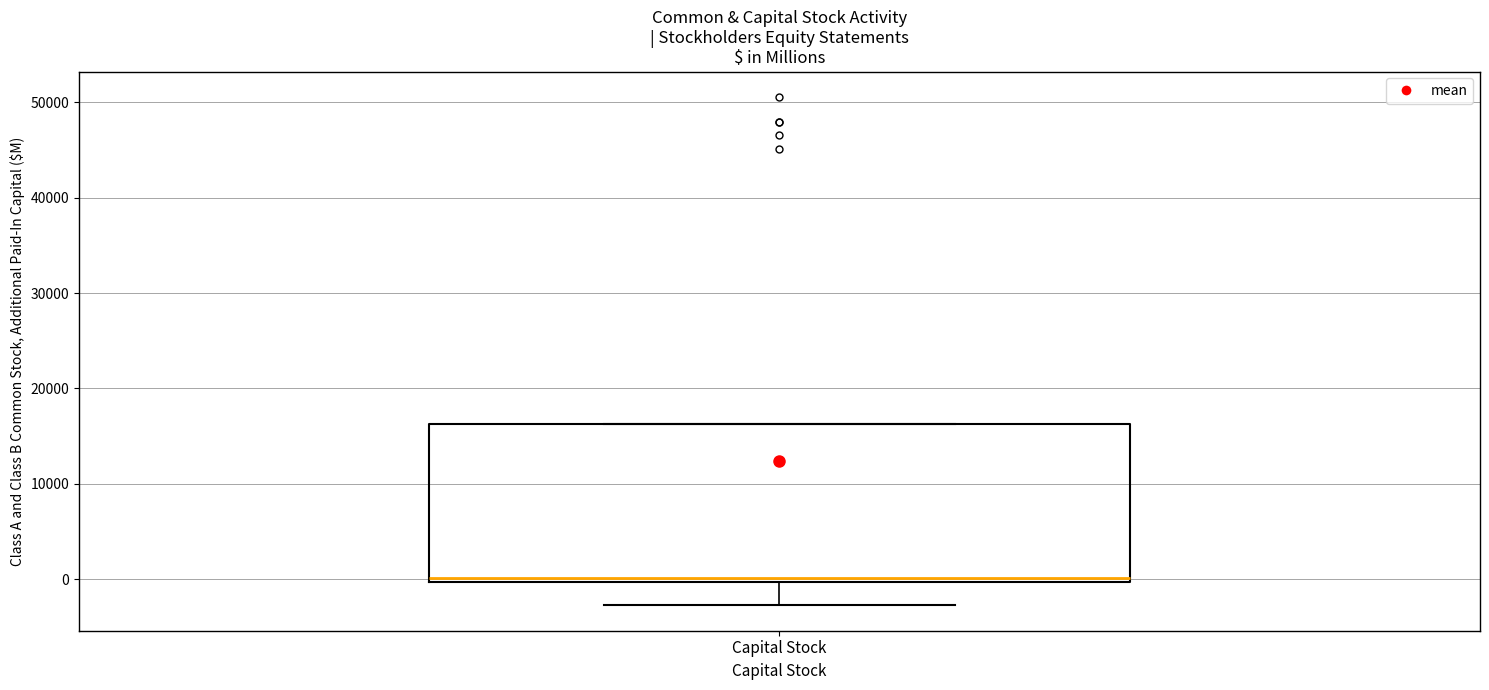

Where does the lower whisker of the box for Capital Stock end on the y-axis? The values are not printed on the chart, so give them approximately, as read against the axis.

-3000